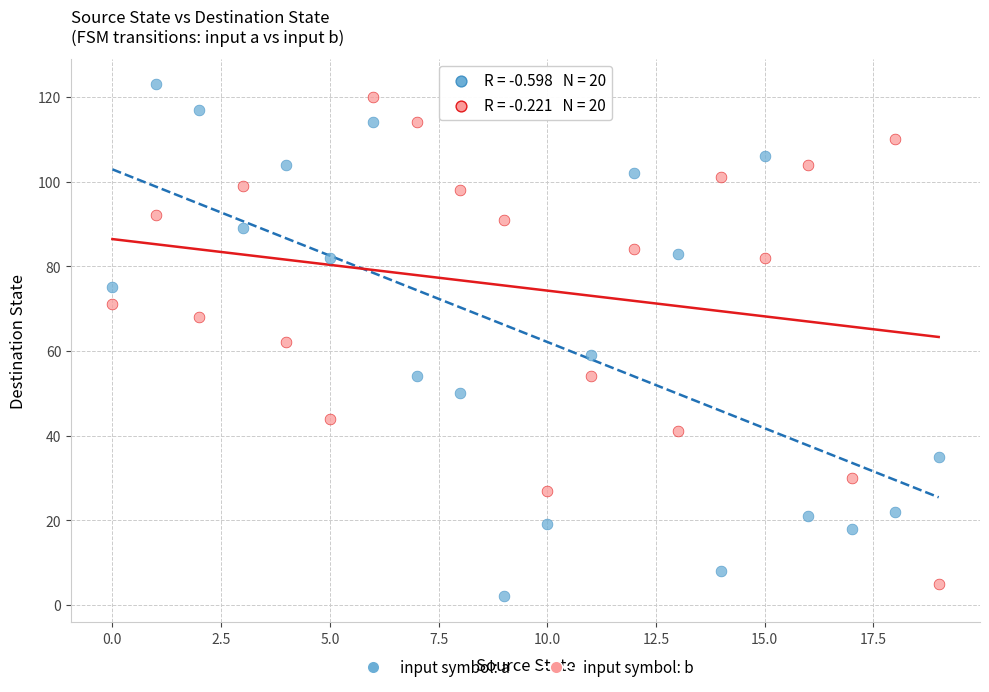

Which series has the largest Y range (max minus min)?

input symbol: a